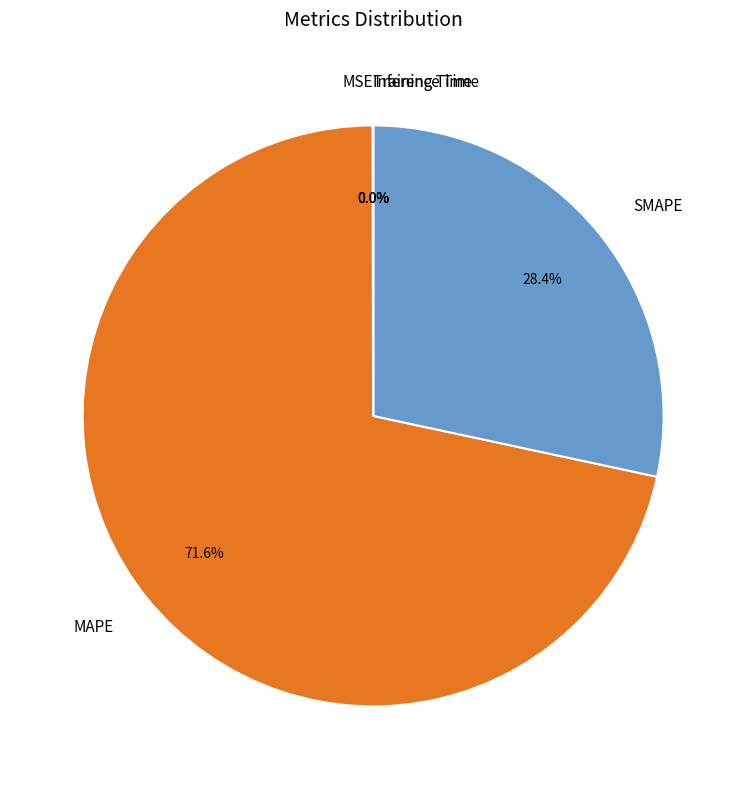

What is the largest slice in the pie chart?

MAPE